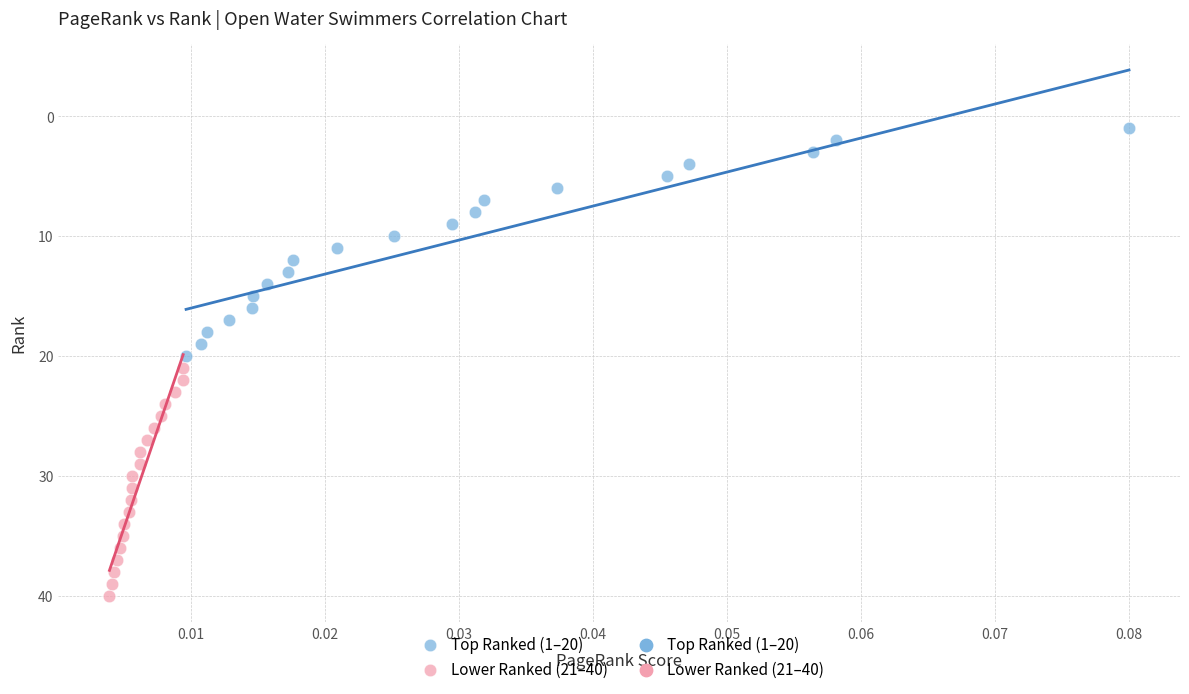

Which series contains the lowest Y value?

Top Ranked (1–20)